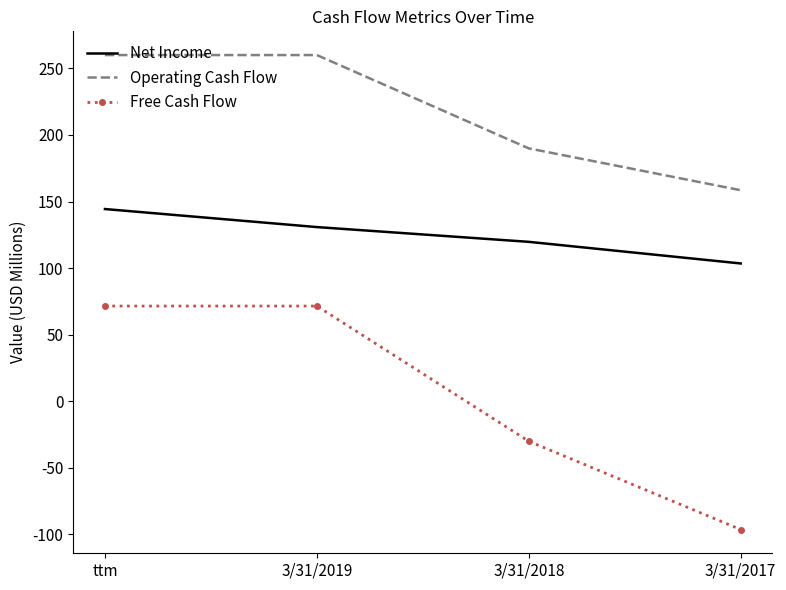

What is the maximum value shown in the chart?

260.1